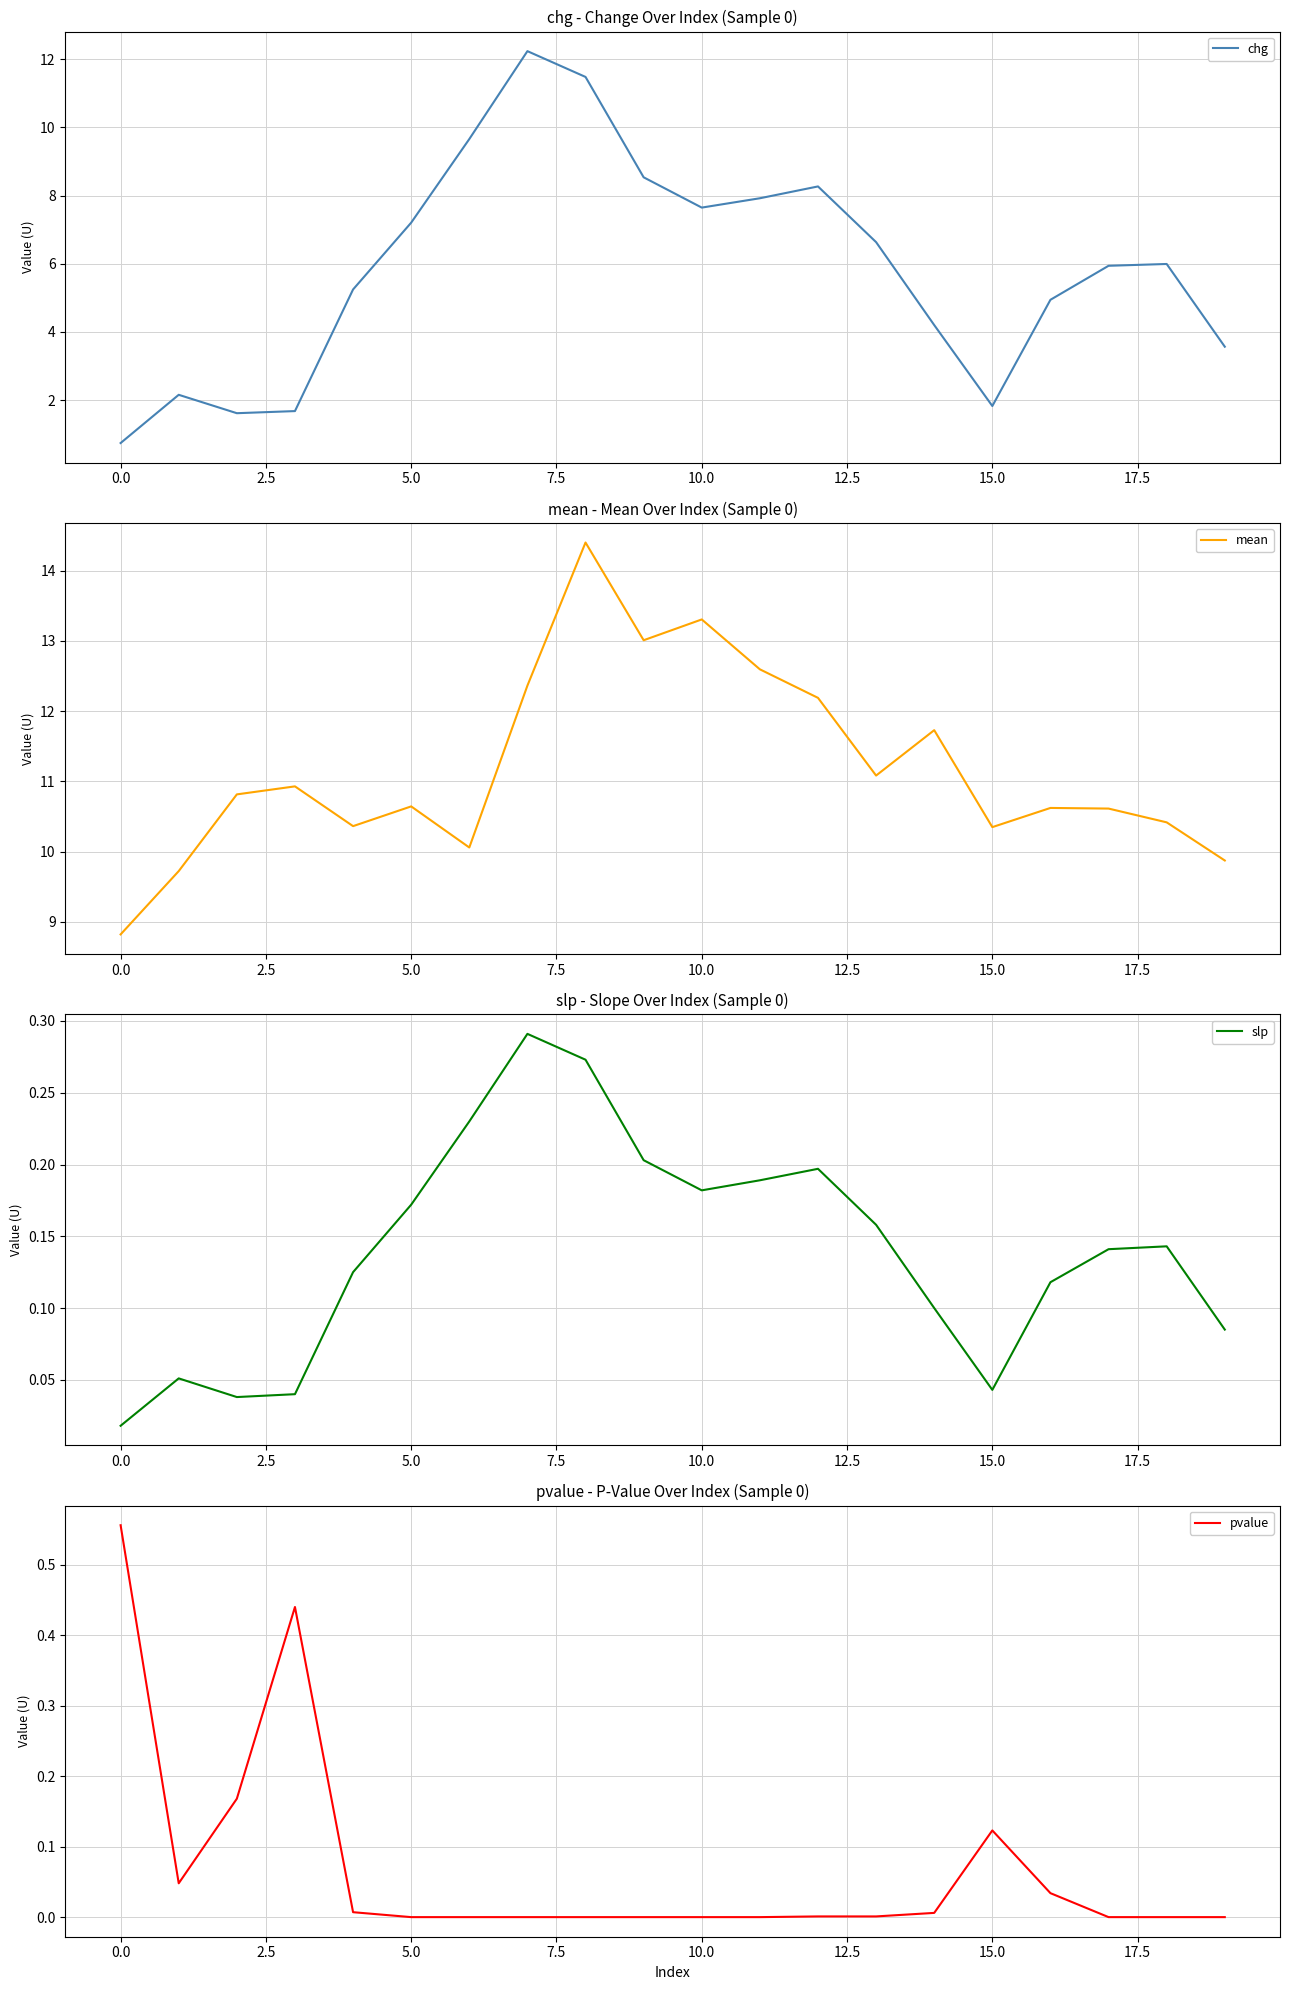

The value of mean at 0.0 is 5.2. True or false?

False